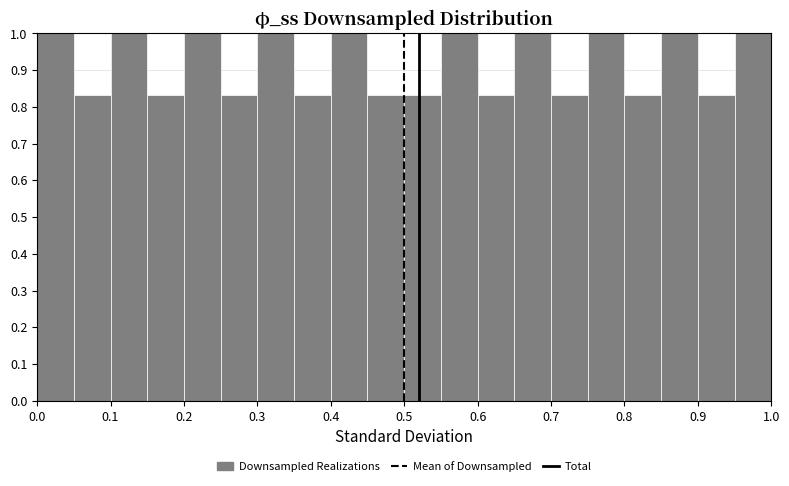

Reading left to right, list every bar in this chart as the range it spans on the x-axis followed by its height. The values are not printed on the chart, so give them approximately, as read against the axis.

0.00 to 0.05: 1.00
0.05 to 0.10: 0.83
0.10 to 0.15: 1.00
0.15 to 0.20: 0.83
0.20 to 0.25: 1.00
0.25 to 0.30: 0.83
0.30 to 0.35: 1.00
0.35 to 0.40: 0.83
0.40 to 0.45: 1.00
0.45 to 0.50: 0.83
0.50 to 0.55: 0.83
0.55 to 0.60: 1.00
0.60 to 0.65: 0.83
0.65 to 0.70: 1.00
0.70 to 0.75: 0.83
0.75 to 0.80: 1.00
0.80 to 0.85: 0.83
0.85 to 0.90: 1.00
0.90 to 0.95: 0.83
0.95 to 1.00: 1.00